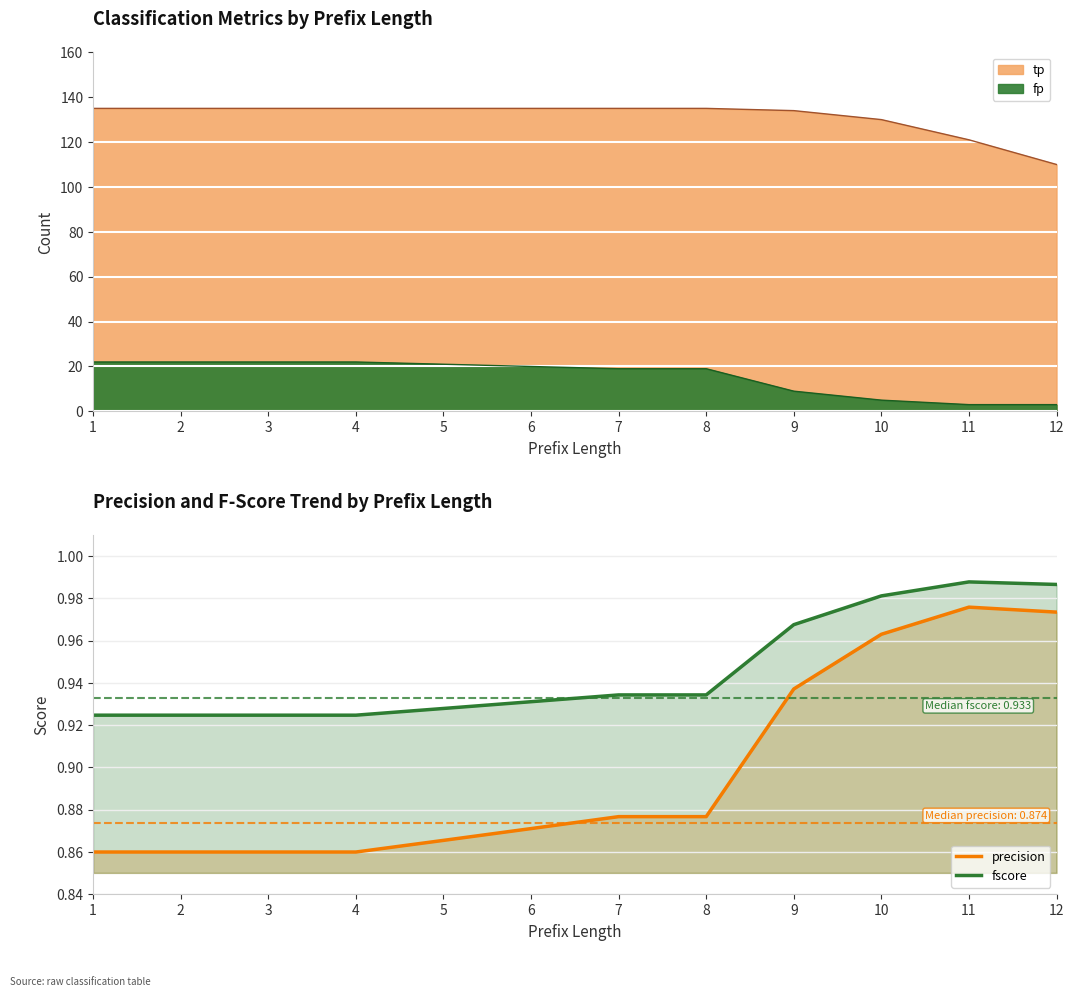

Reading left to right, extract all data points from this chart.

precision: 1=0.9	2=0.9	3=0.9	4=0.9	5=0.9	6=0.9	7=0.9	8=0.9	9=0.9	10=1.0	11=1.0	12=1.0
fscore: 1=0.9	2=0.9	3=0.9	4=0.9	5=0.9	6=0.9	7=0.9	8=0.9	9=1.0	10=1.0	11=1.0	12=1.0